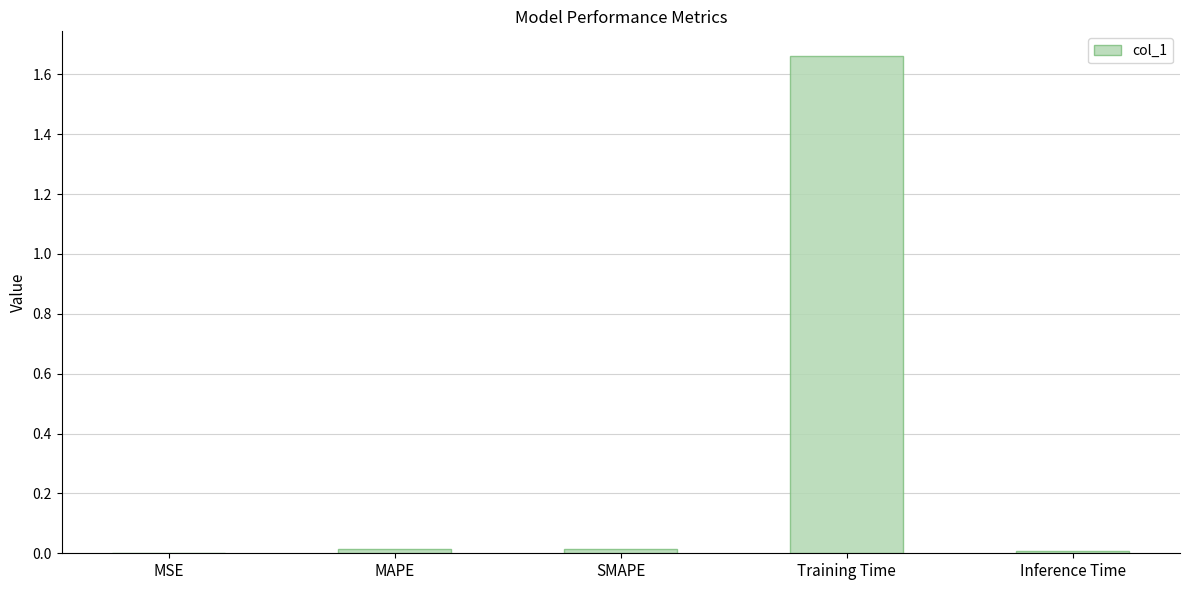

Which has a higher value, MSE or Training Time?

Training Time